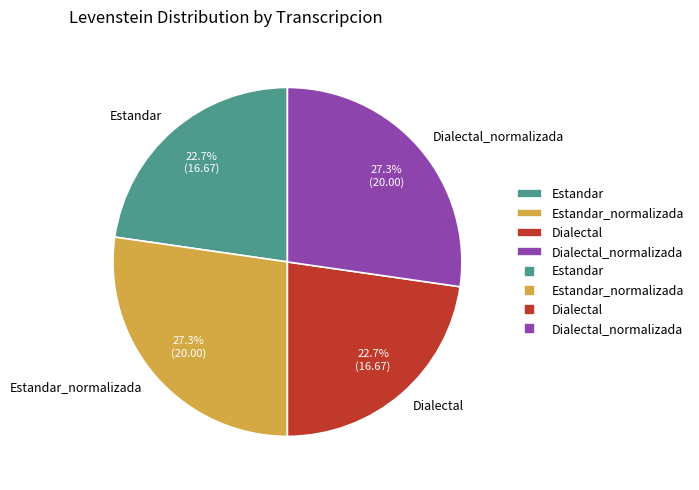

To the nearest percent, what is the combined percentage of Estandar_normalizada and Dialectal_normalizada?

55%